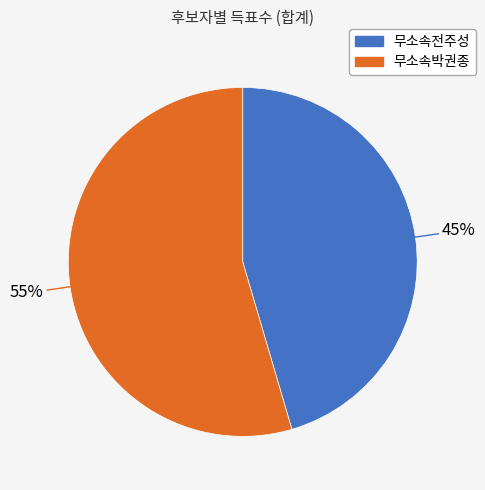

Does any single category account for the majority?

Yes